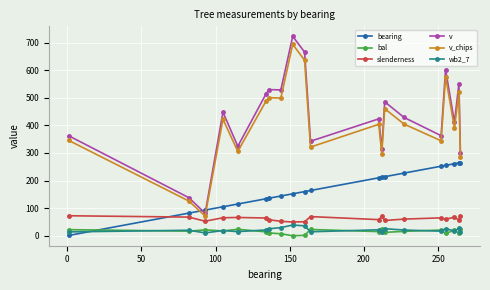

What is the value of the bal point at the 1st from the left?

22.0